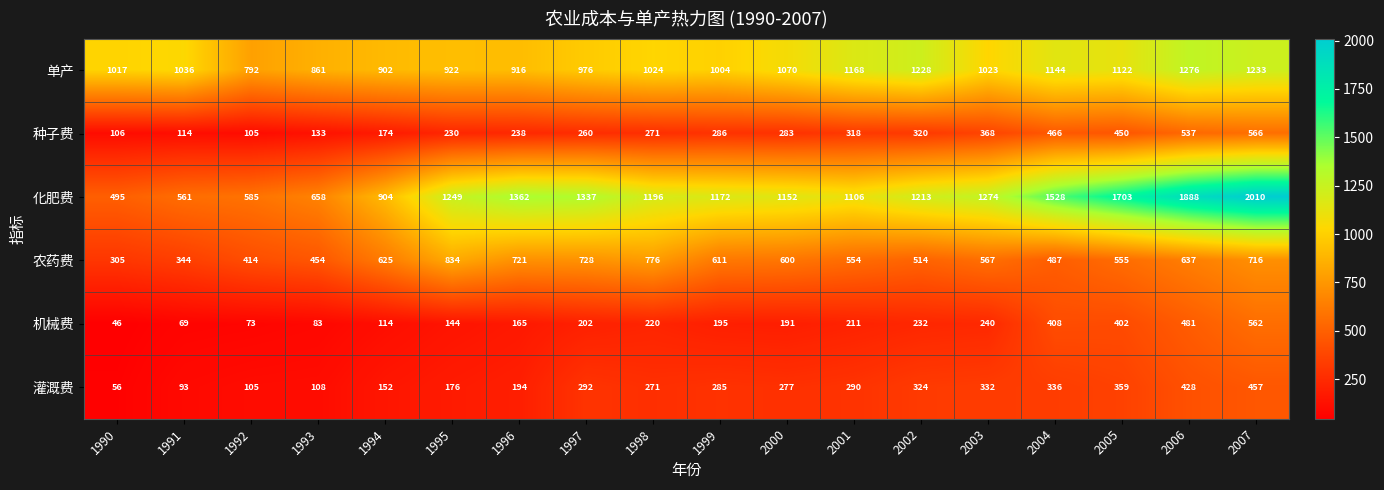

What is the sum of the 农药费 values at 2006 and 1991?

981